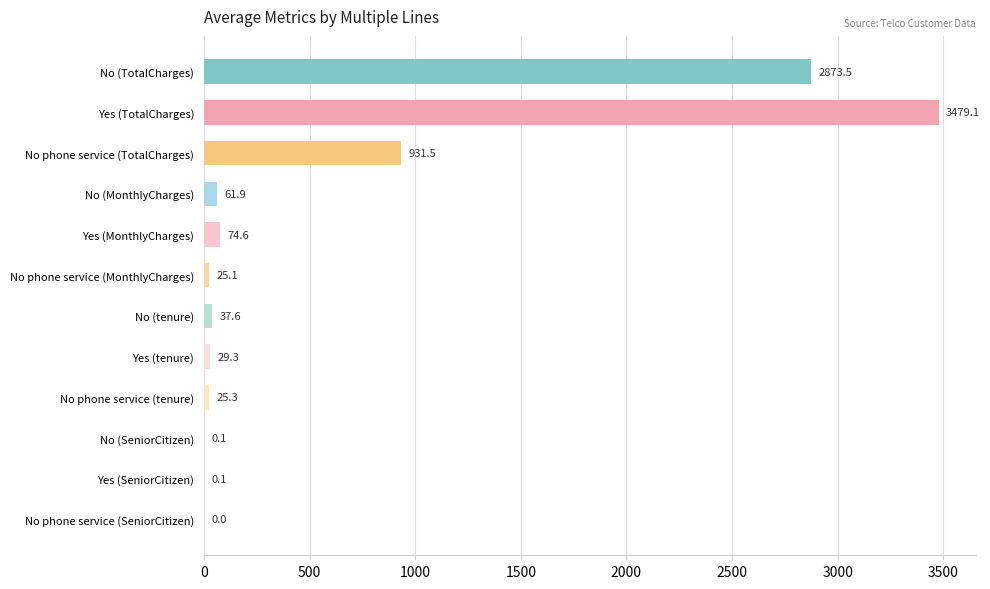

What is the change in value from No phone service (MonthlyCharges) to No phone service (SeniorCitizen)?

-25.1